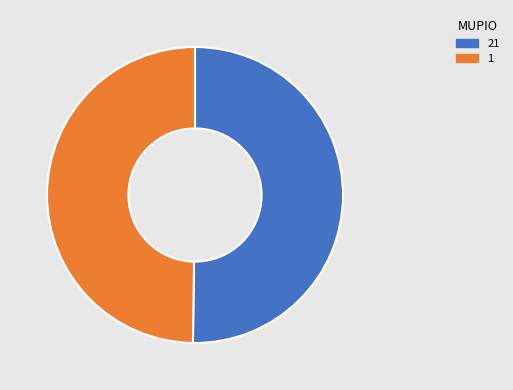

What is the ratio of the value at 21 to the value at 1?

1.0